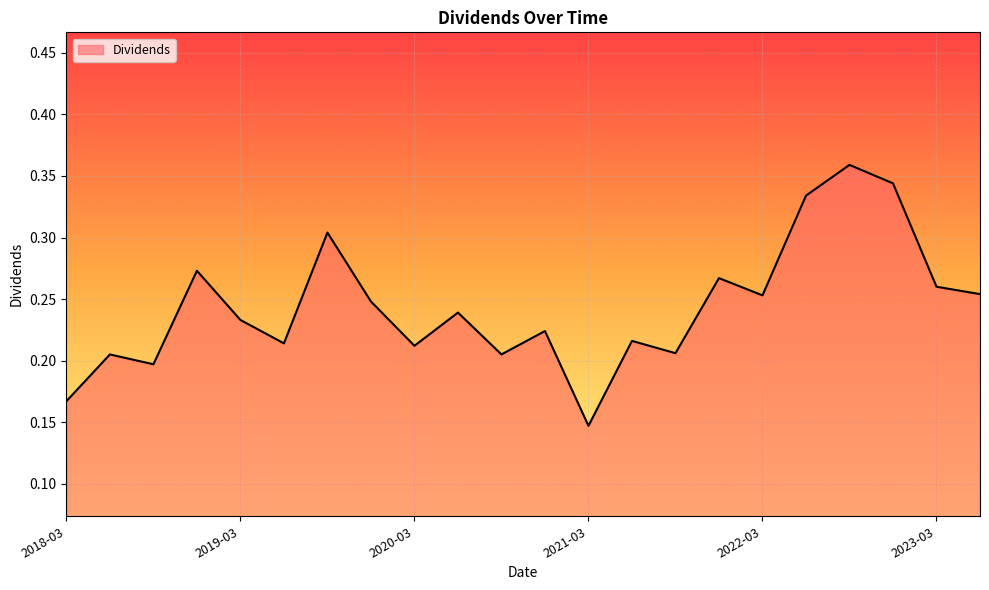

At which label is the value closest to 0?

2021-03